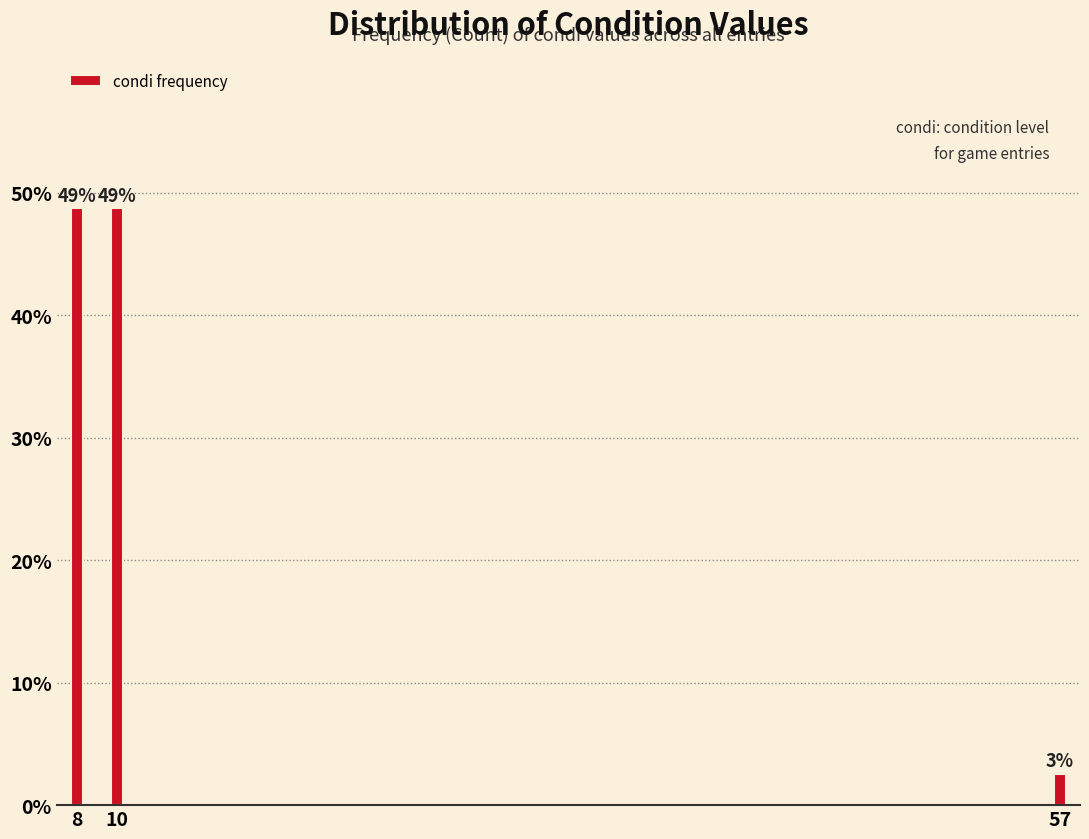

How many bars are there in total?

3